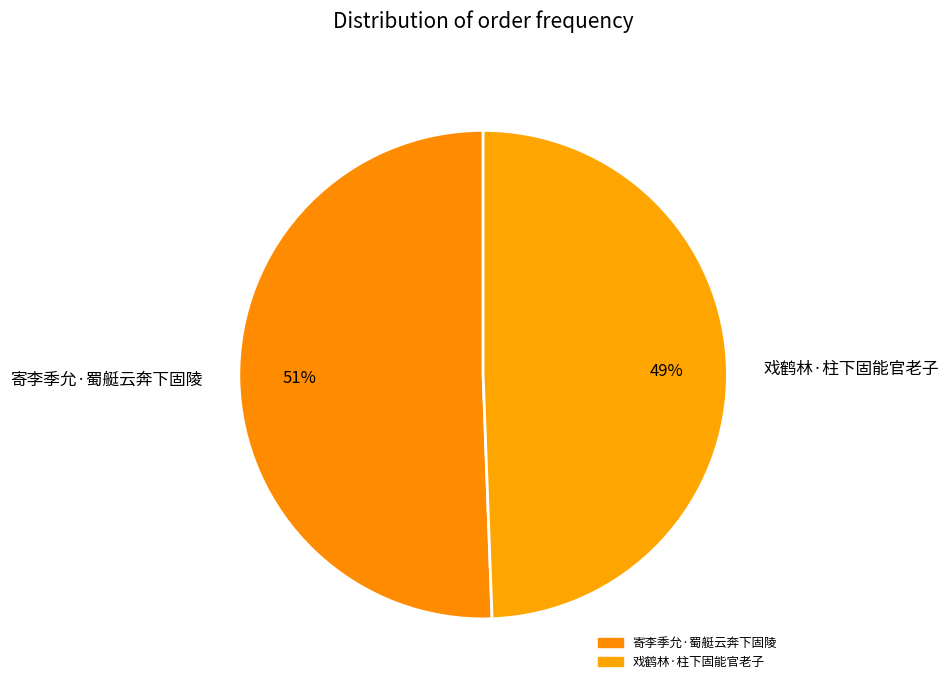

The 戏鹤林·柱下固能官老子 slice represents 36% of the pie. True or false?

False